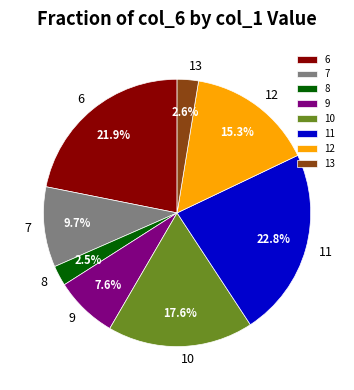

How many segments does this pie chart have?

8